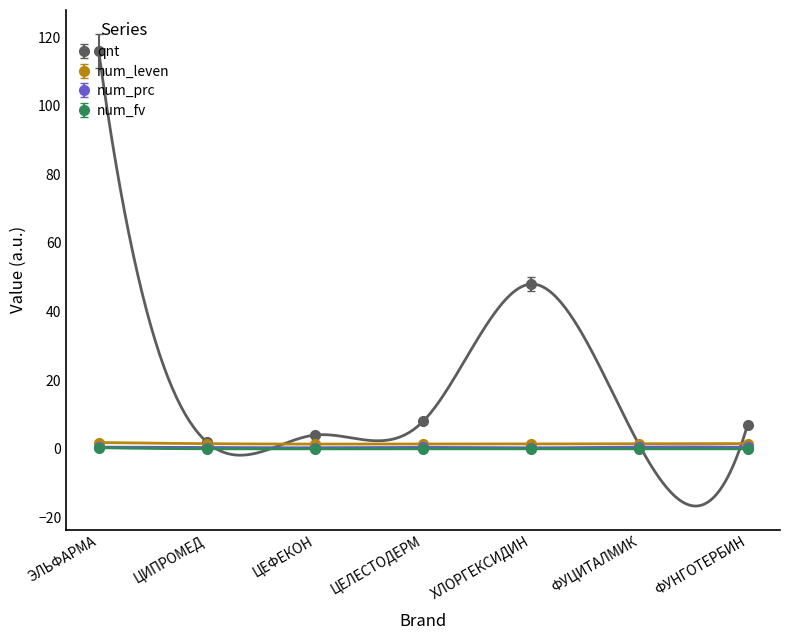

The value of num_fv at ЦИПРОМЕД is 0.0. True or false?

True